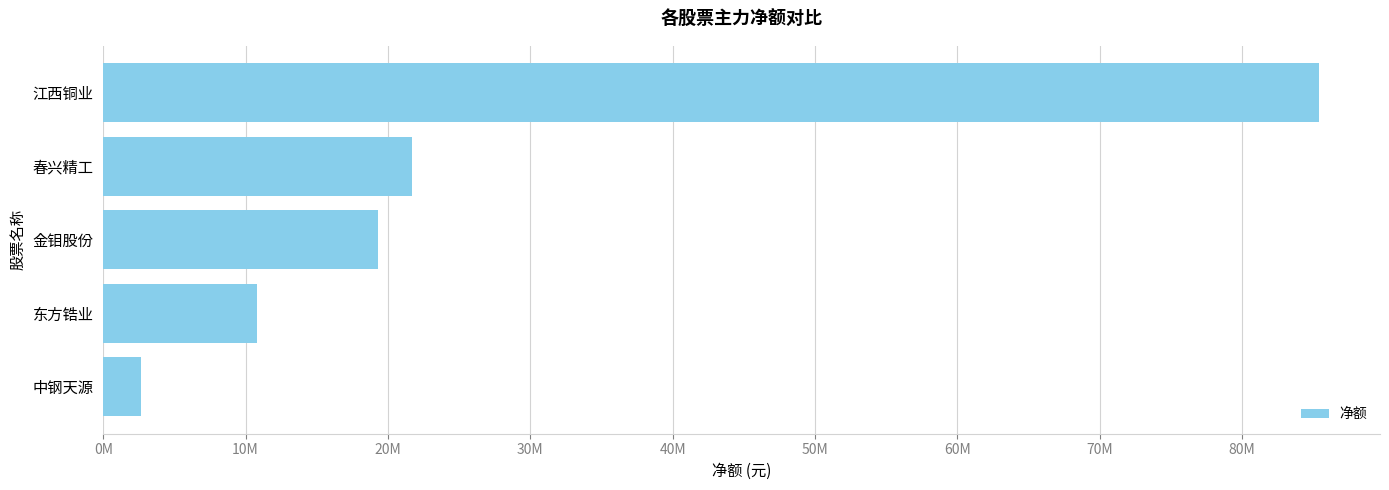

What is the average value?

27974712